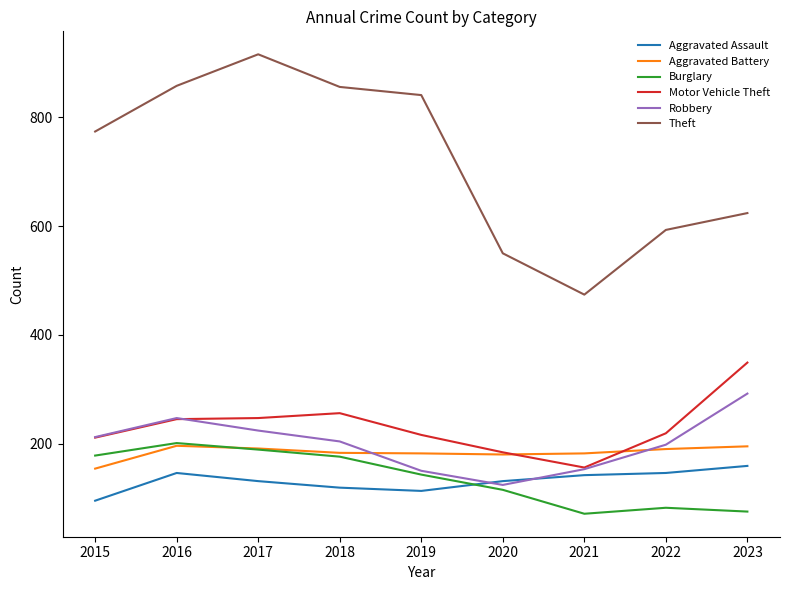

Which series has the largest range (max minus min)?

Theft